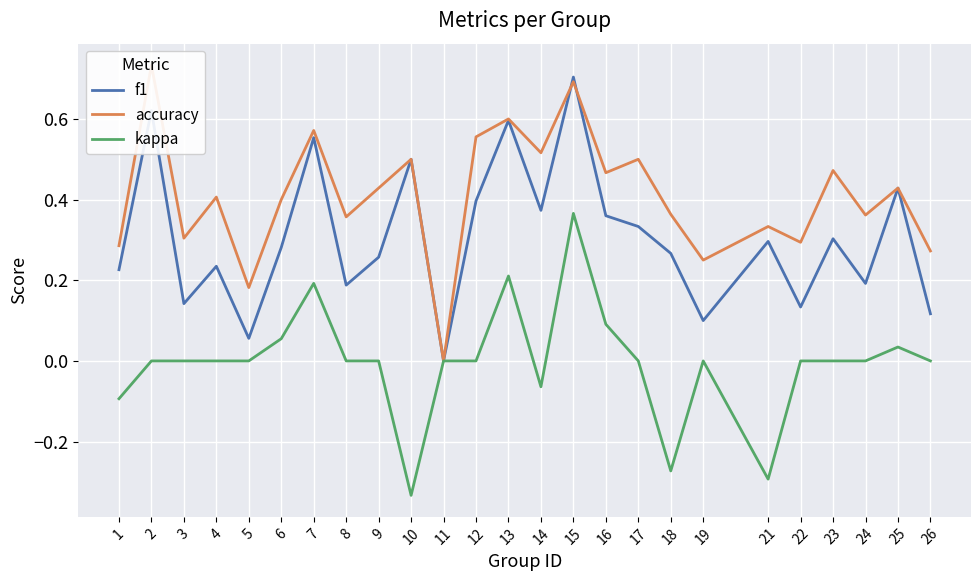

At which category does accuracy reach its first local peak?

2